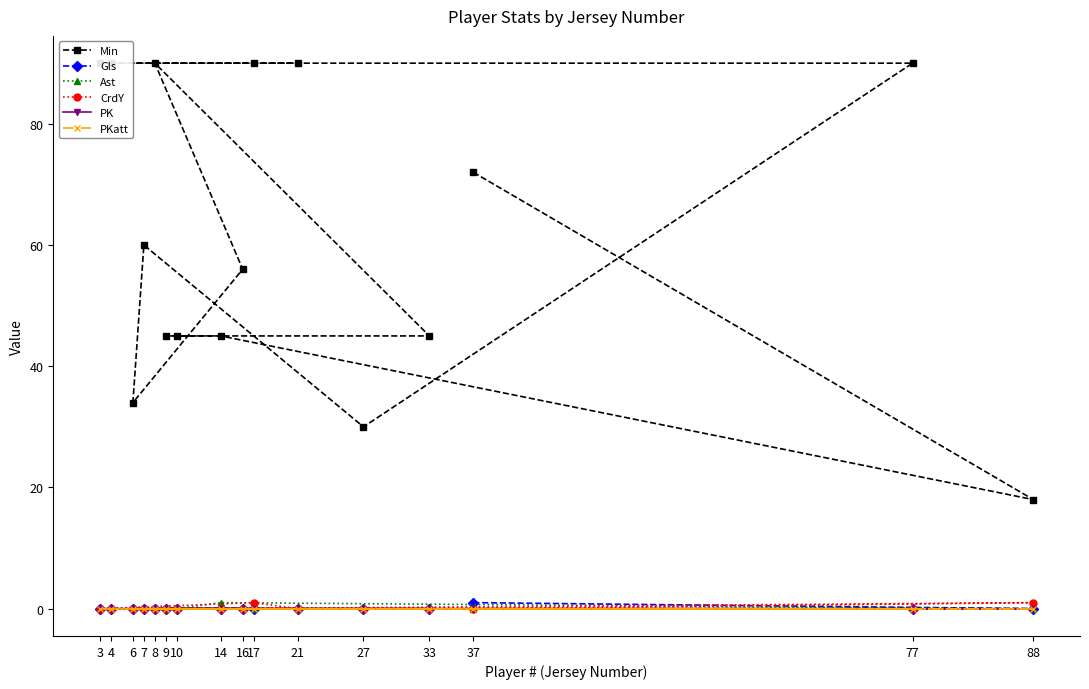

What is the maximum value shown in the chart?

90